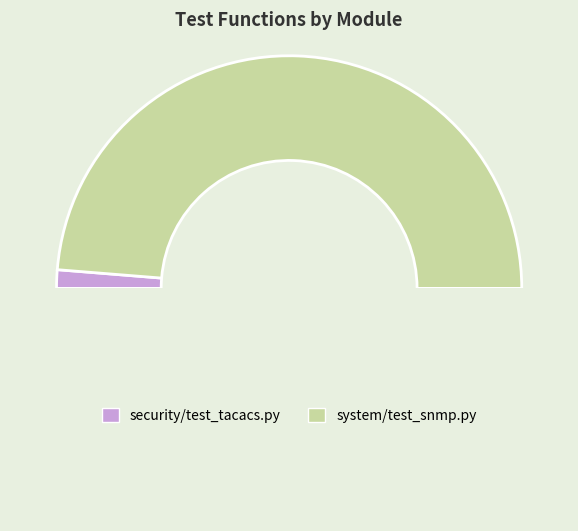

Combined, what portion of the pie is system/test_snmp.py and security/test_tacacs.py?

100.0%